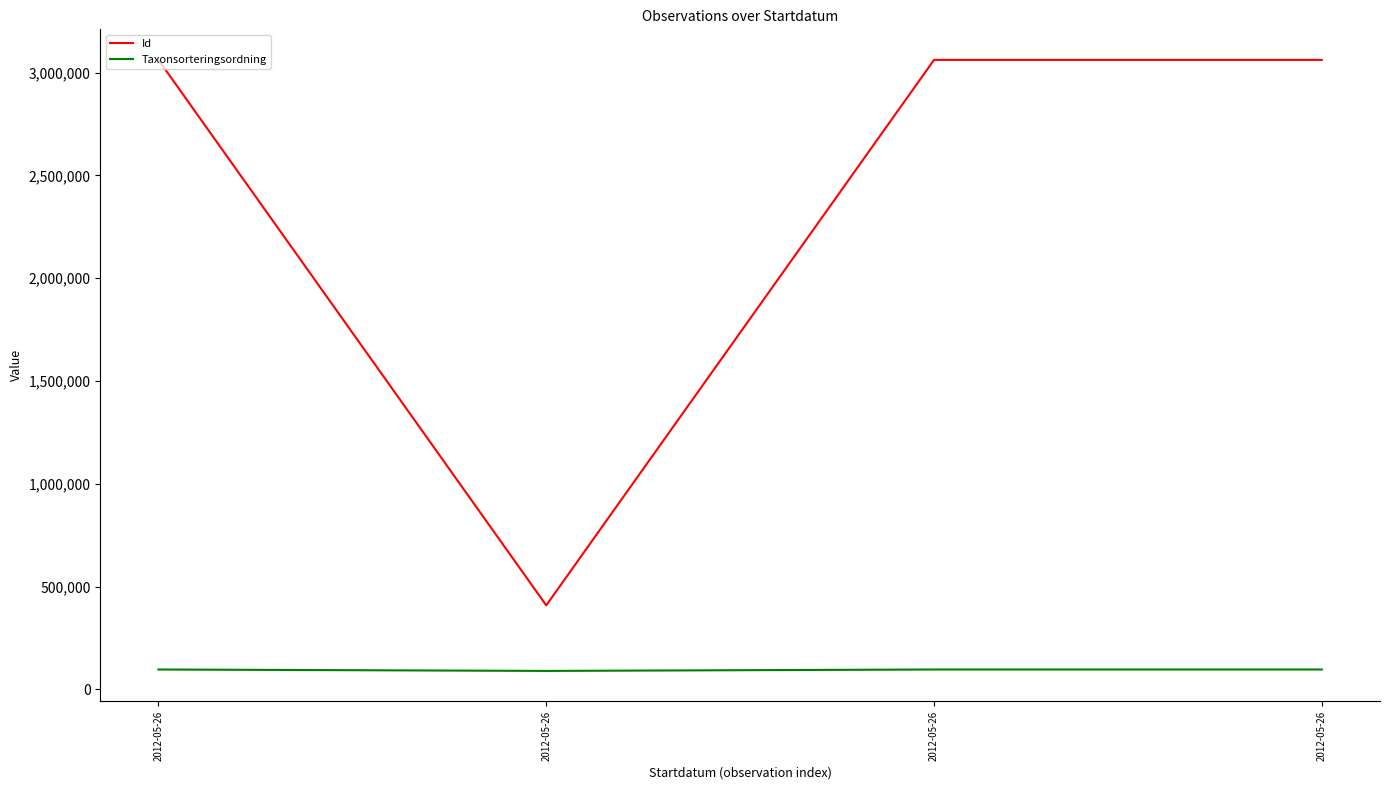

True or false: Id has a value of 691233 at 2012-05-26.

False